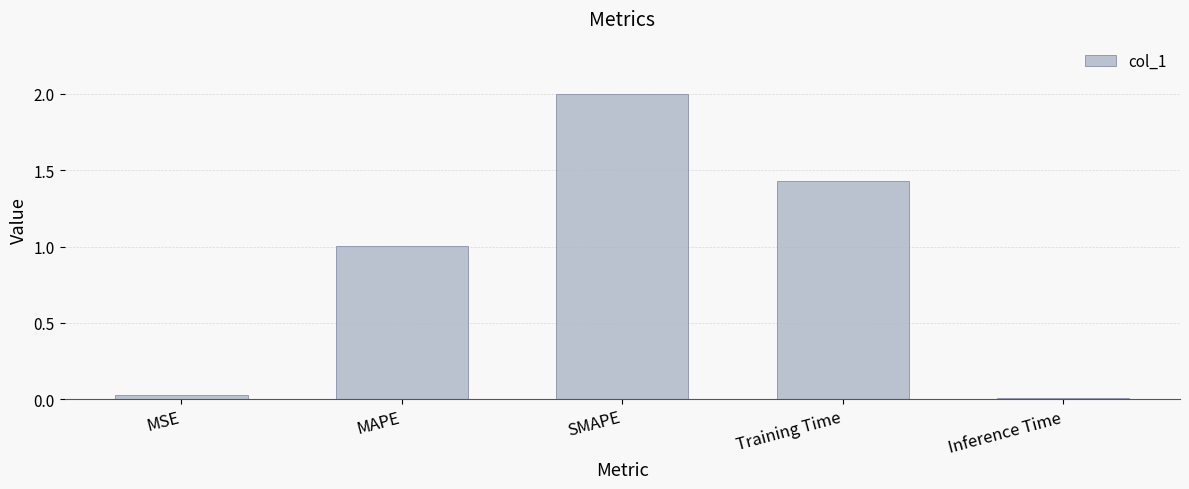

Which label corresponds to the largest value in the chart?

SMAPE